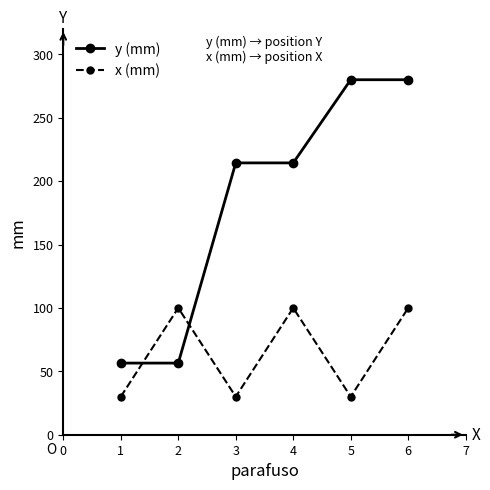

What is the average value of the x (mm) series?

65.0